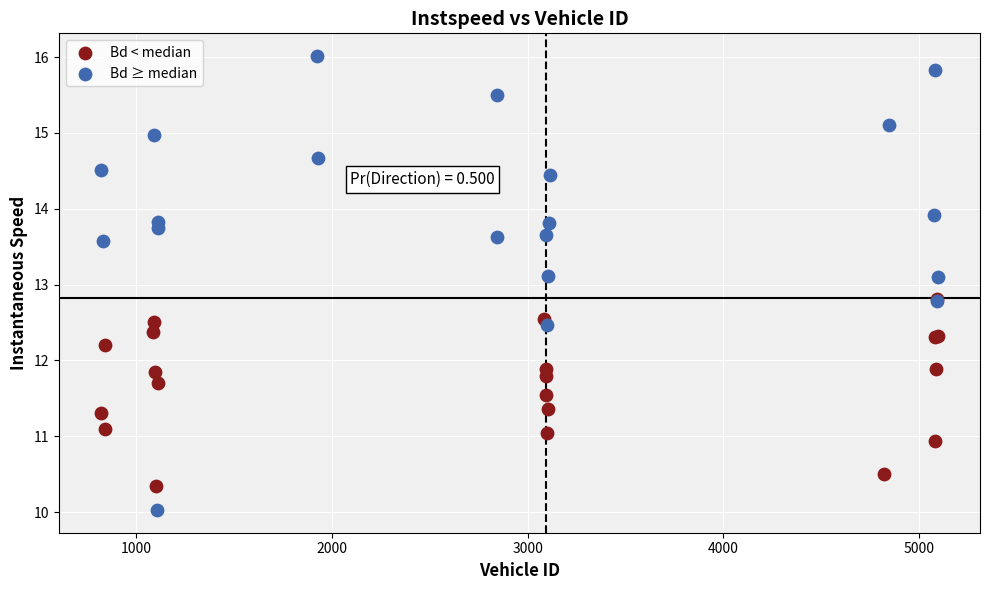

Which series contains the highest Y value?

Bd ≥ median